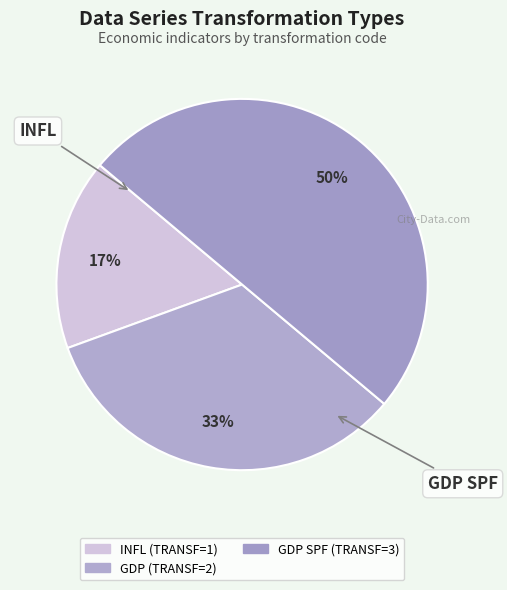

Is there any slice that represents more than half of the pie?

No